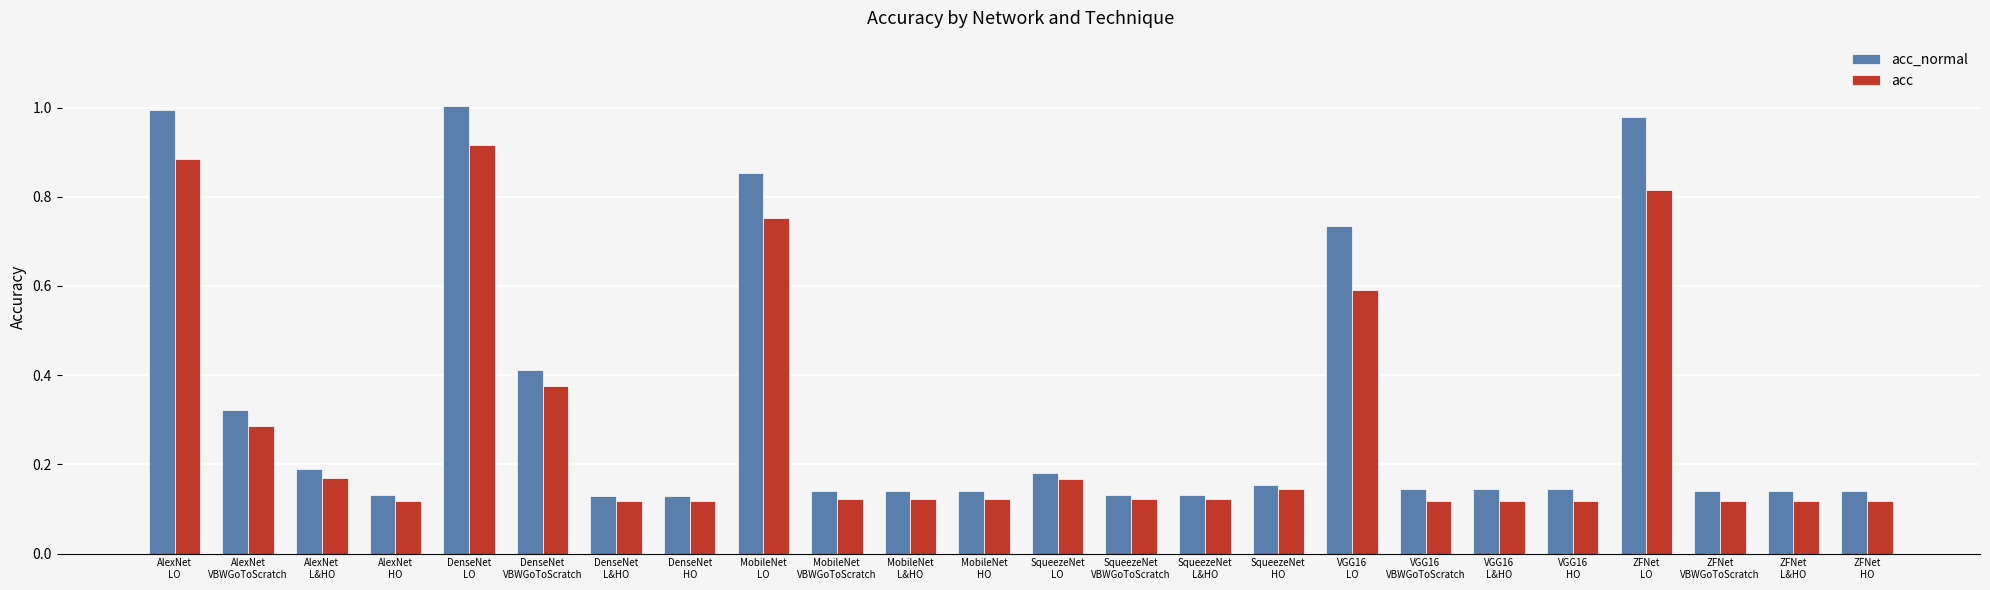

How many bars are there in total?

48